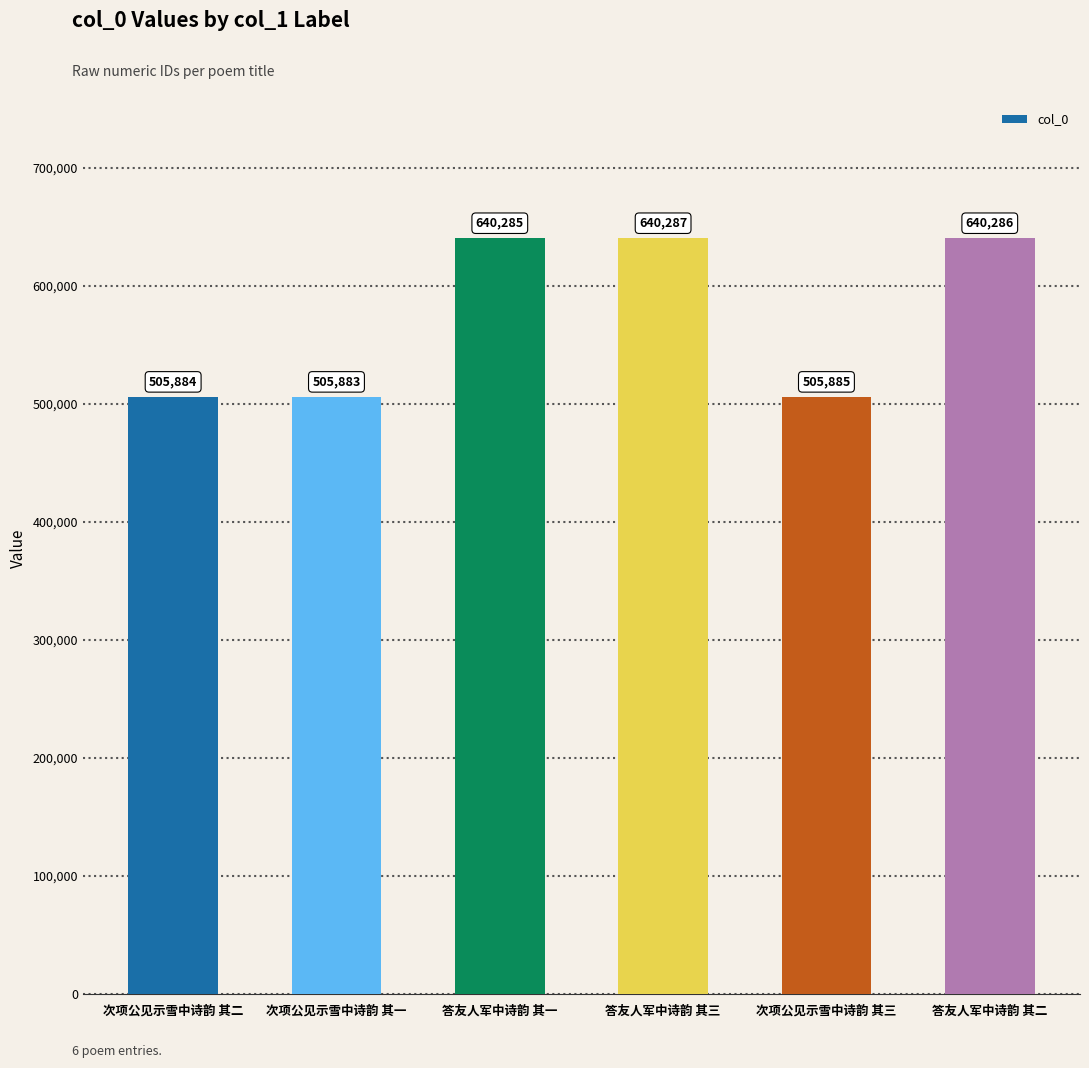

Is it true that the value at 次项公见示雪中诗韵 其一 is 505883?

True